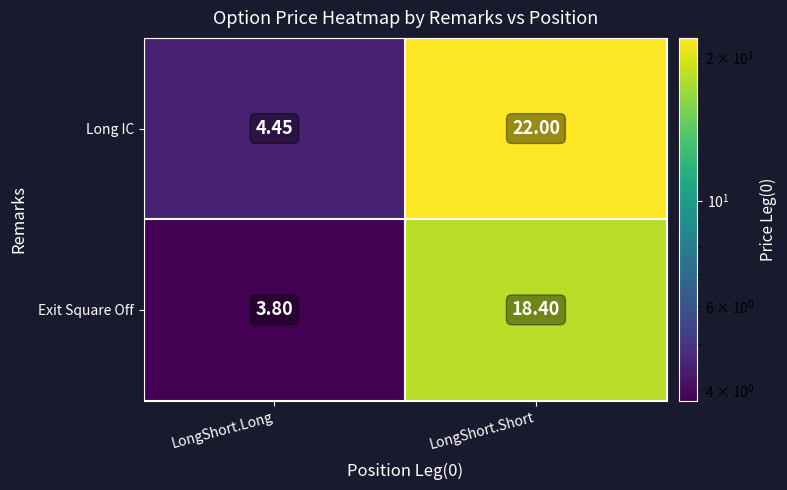

At which label does Exit Square Off first exceed 18?

LongShort.Short